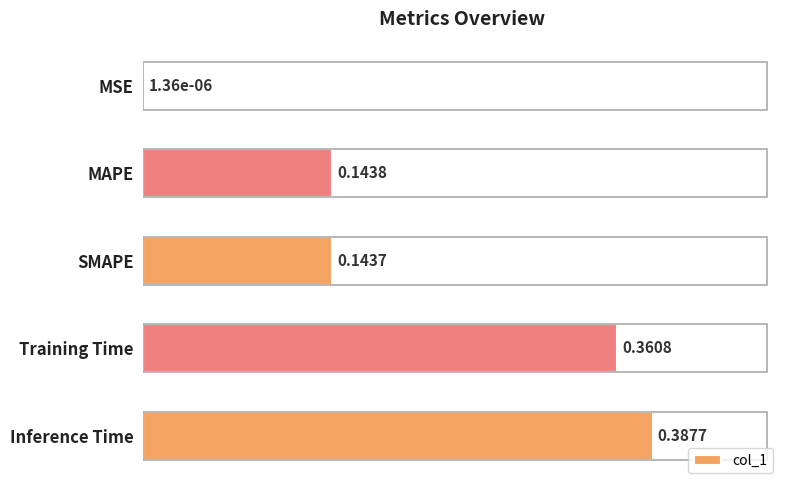

Which label corresponds to the largest value in the chart?

Inference Time